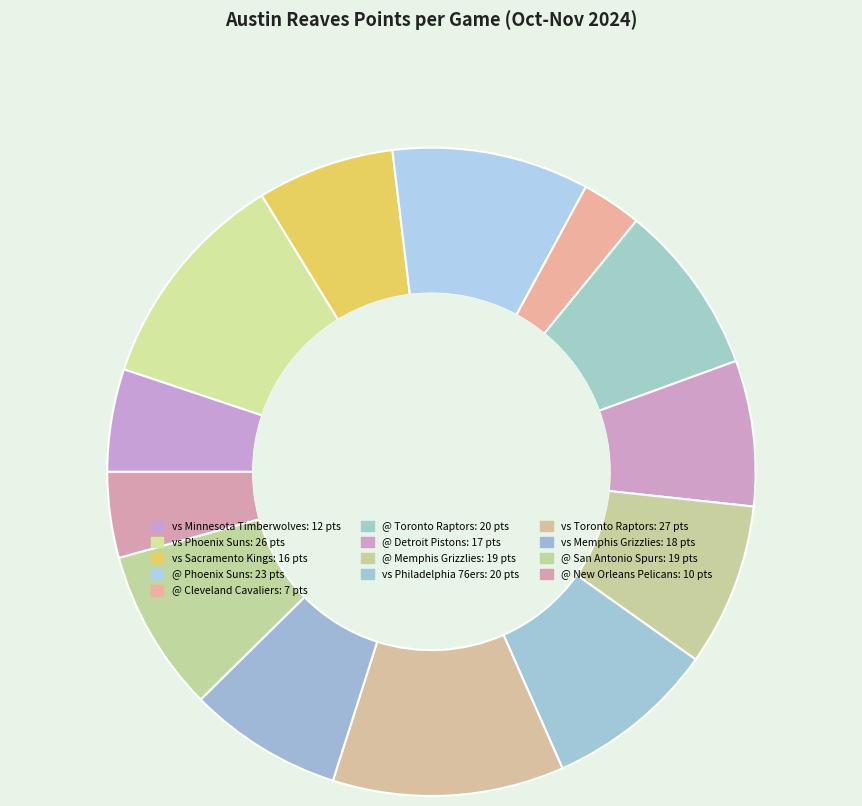

Does @ New Orleans Pelicans represent more than half of the total?

No